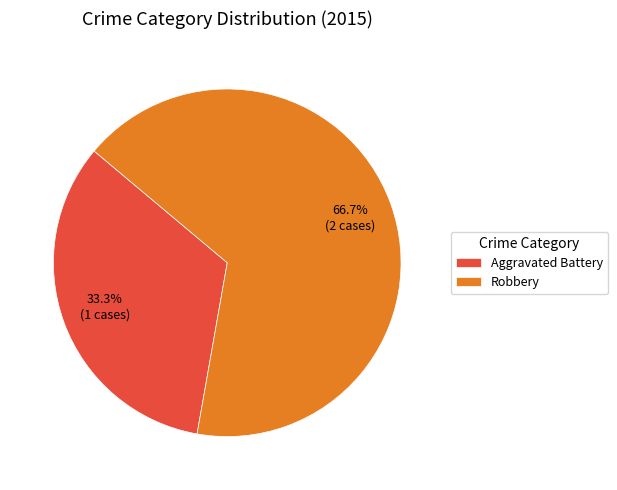

Combined, do Aggravated Battery and Robbery account for over 50%?

Yes